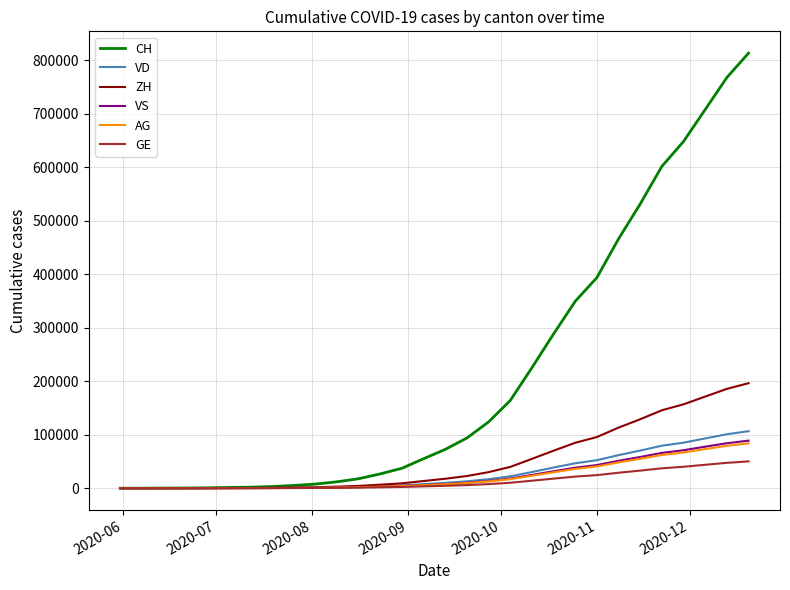

How many lines are shown in the chart?

6